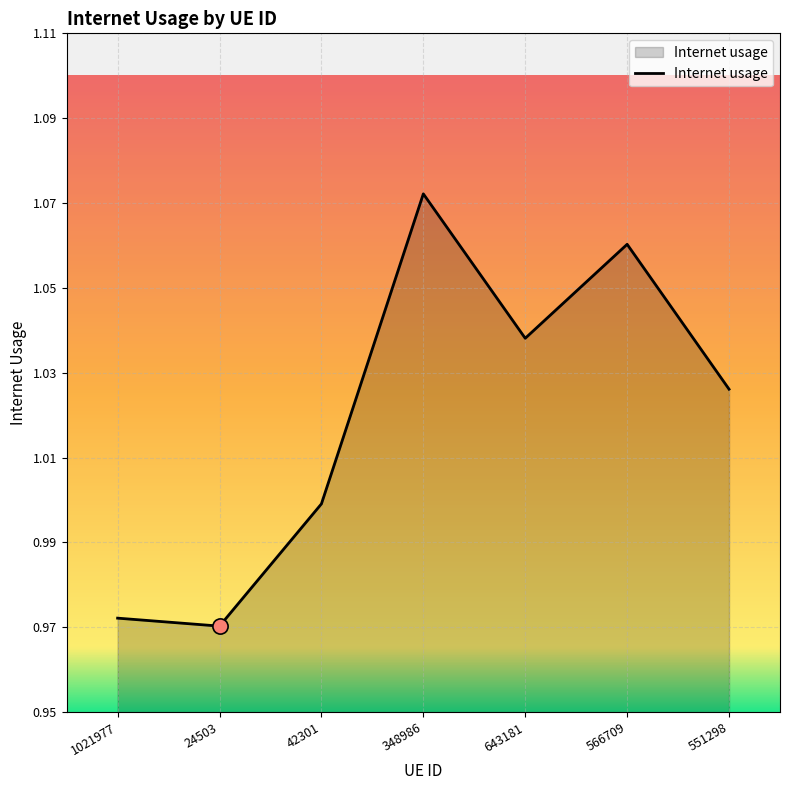

Which has a higher value, 566709 or 348986?

348986